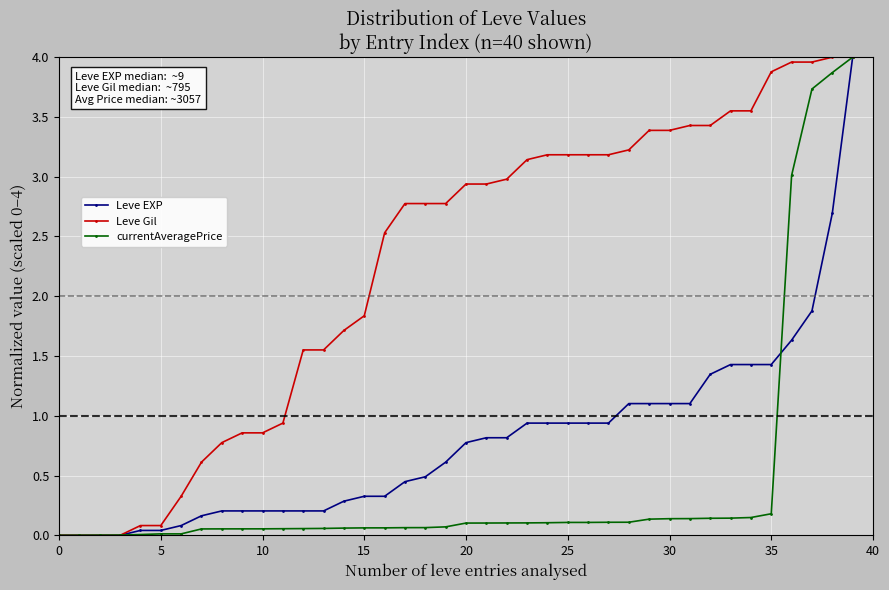

How many values in the Leve Gil series exceed 2?

24